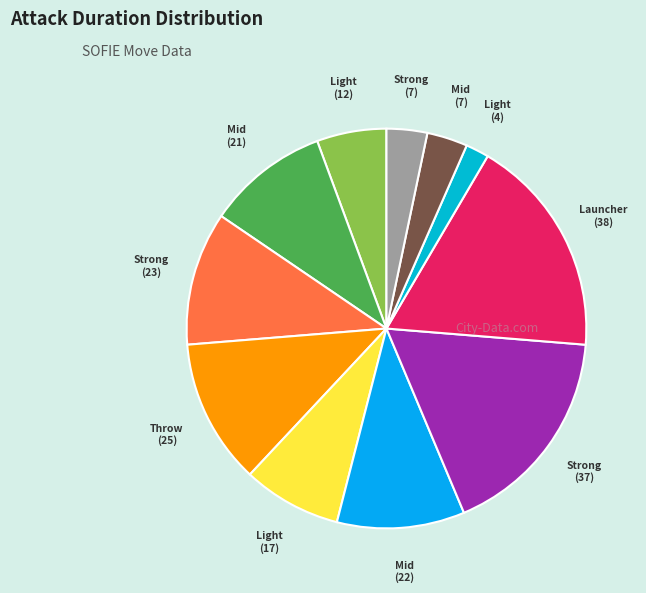

How many slices are in this pie chart?

11